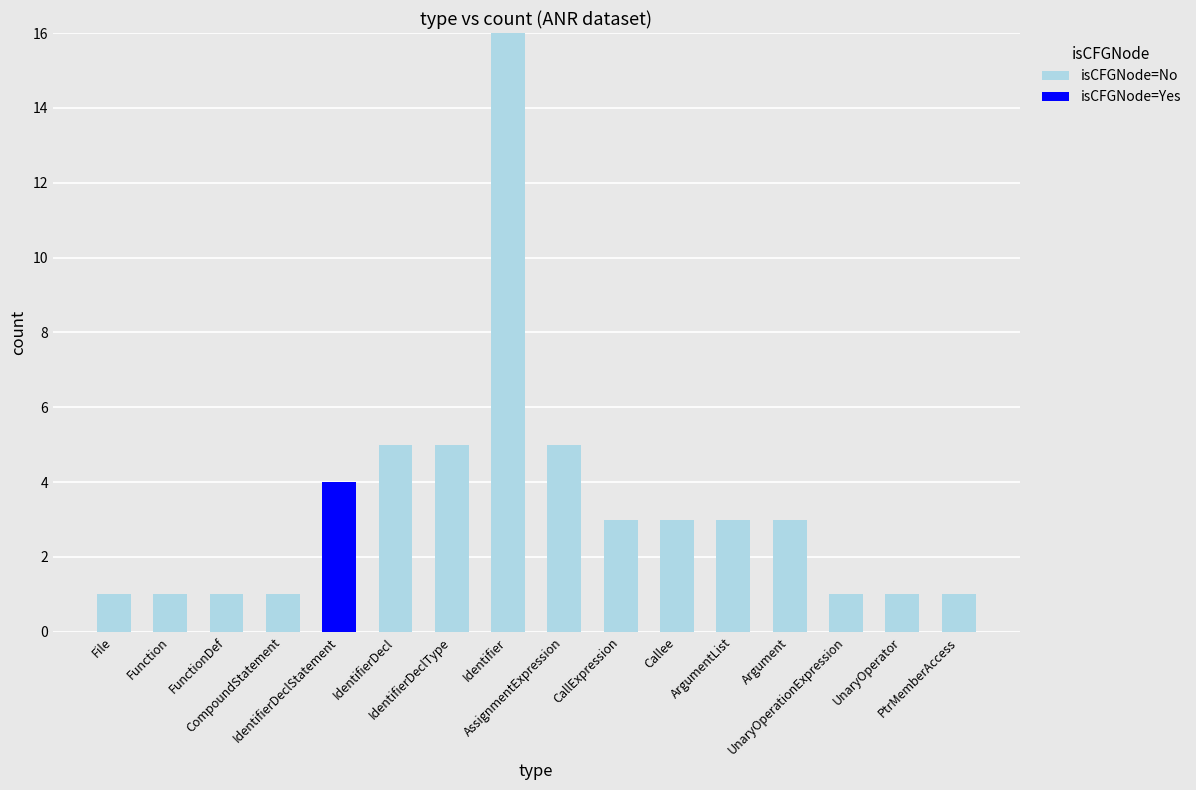

What is the maximum value for isCFGNode=No?

16